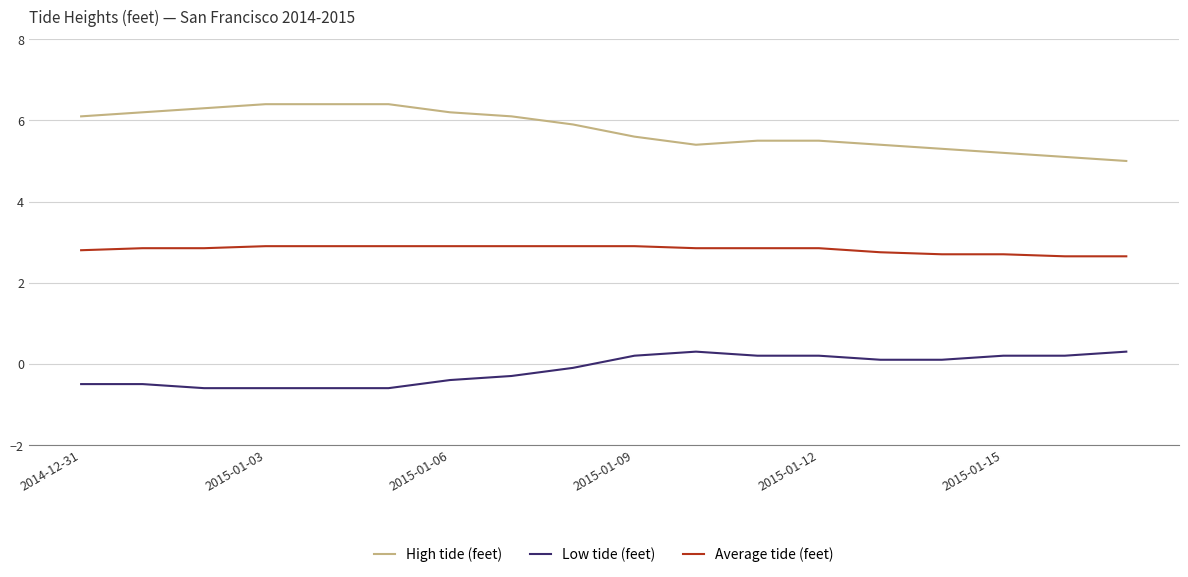

At how many categories does at least one series exceed 6?

8